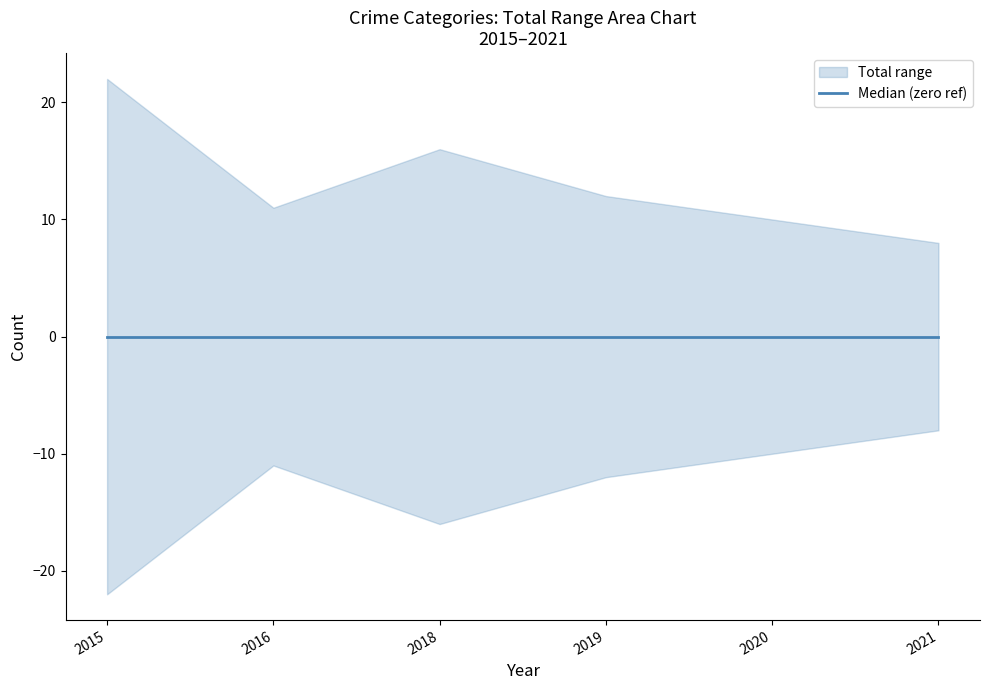

Which series changed the most between 2019 and 2020?

Total